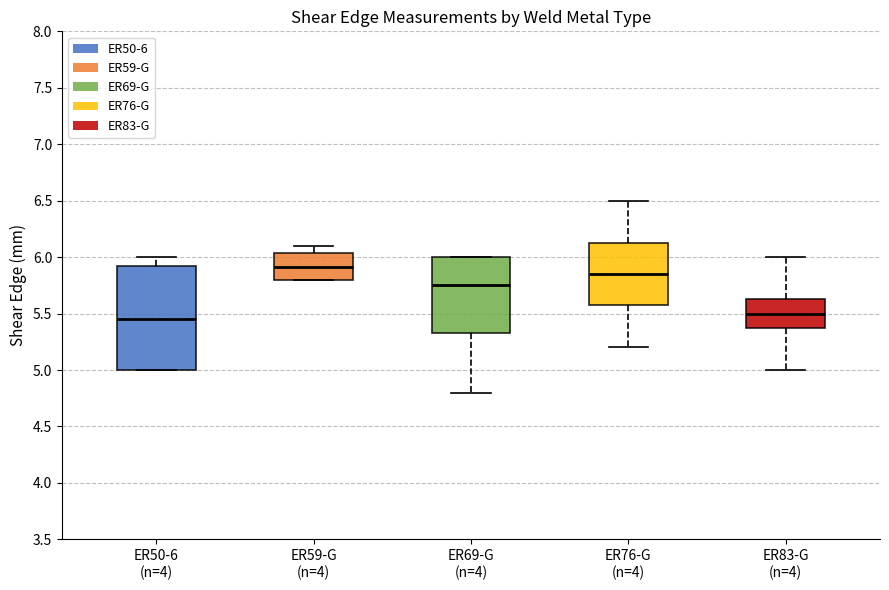

Reading left to right, transcribe this box plot: for each box, give where its median line is, the range the box spans, and where its two whiskers end, as read against the y-axis. The values are not printed on the chart, so give them approximately, as read against the axis.

ER50-6 (n=4): median 5.45, box 5.00 to 5.95, whiskers 5.00 to 6.00
ER59-G (n=4): median 5.90, box 5.80 to 6.05, whiskers 5.80 to 6.10
ER69-G (n=4): median 5.75, box 5.35 to 6.00, whiskers 4.80 to 6.00
ER76-G (n=4): median 5.85, box 5.60 to 6.15, whiskers 5.20 to 6.50
ER83-G (n=4): median 5.50, box 5.40 to 5.65, whiskers 5.00 to 6.00